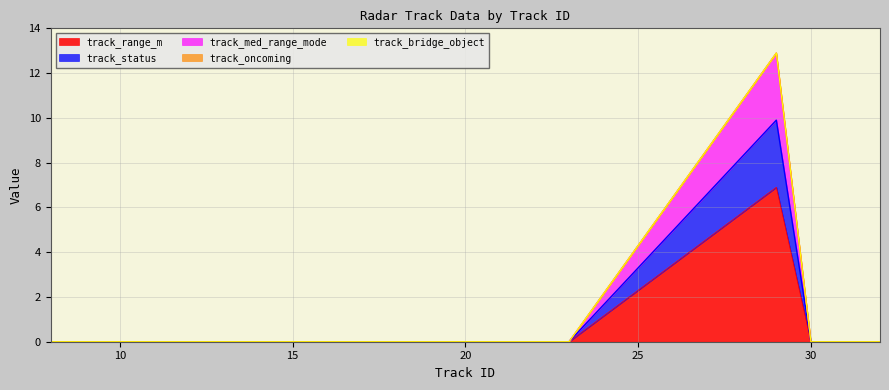

Rank the categories by track_range_m value from lowest to highest.

8, 9, 10, 11, 12, 13, 14, 15, 16, 17, 18, 19, 20, 21, 22, 23, 30, 31, 32, 29